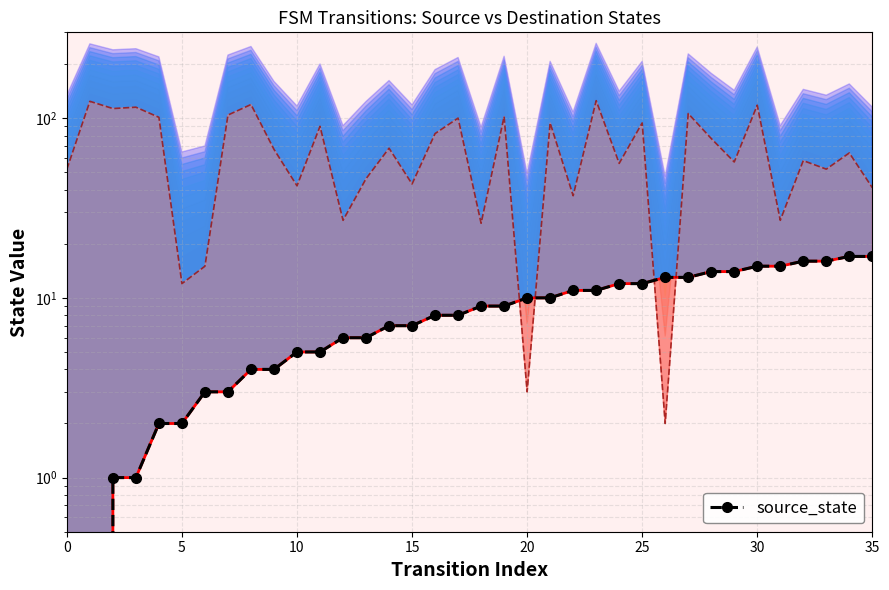

What is the label of the 35th point from the right?

5